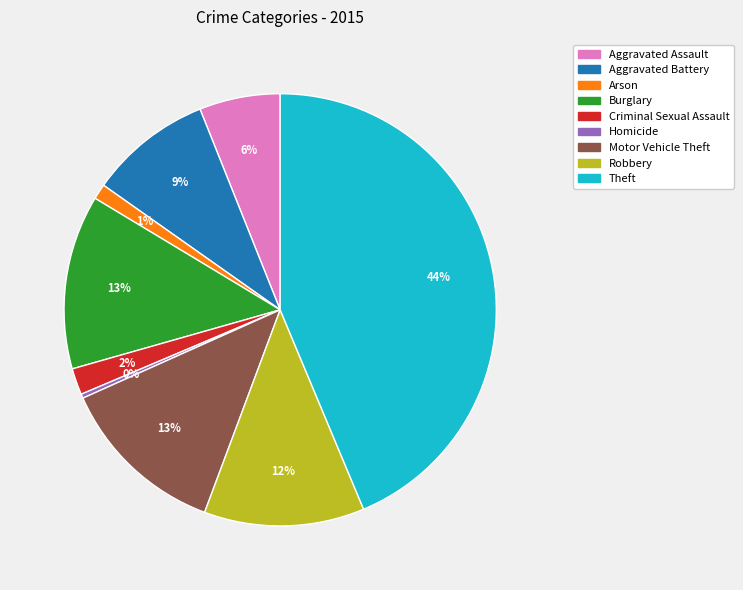

Which has a higher value, Aggravated Battery or Arson?

Aggravated Battery